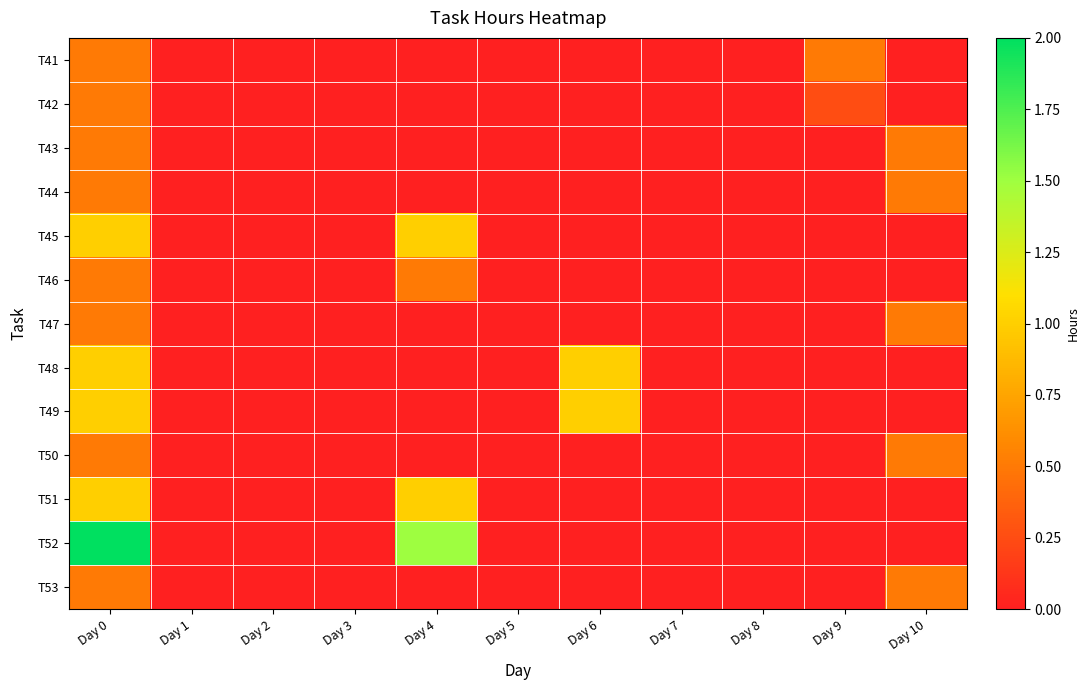

Which series has the widest spread of values?

T52